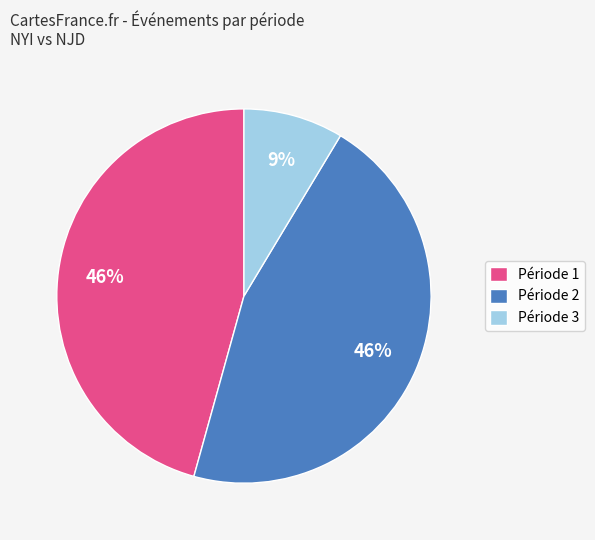

Does Période 1 account for over 50% of the chart?

No